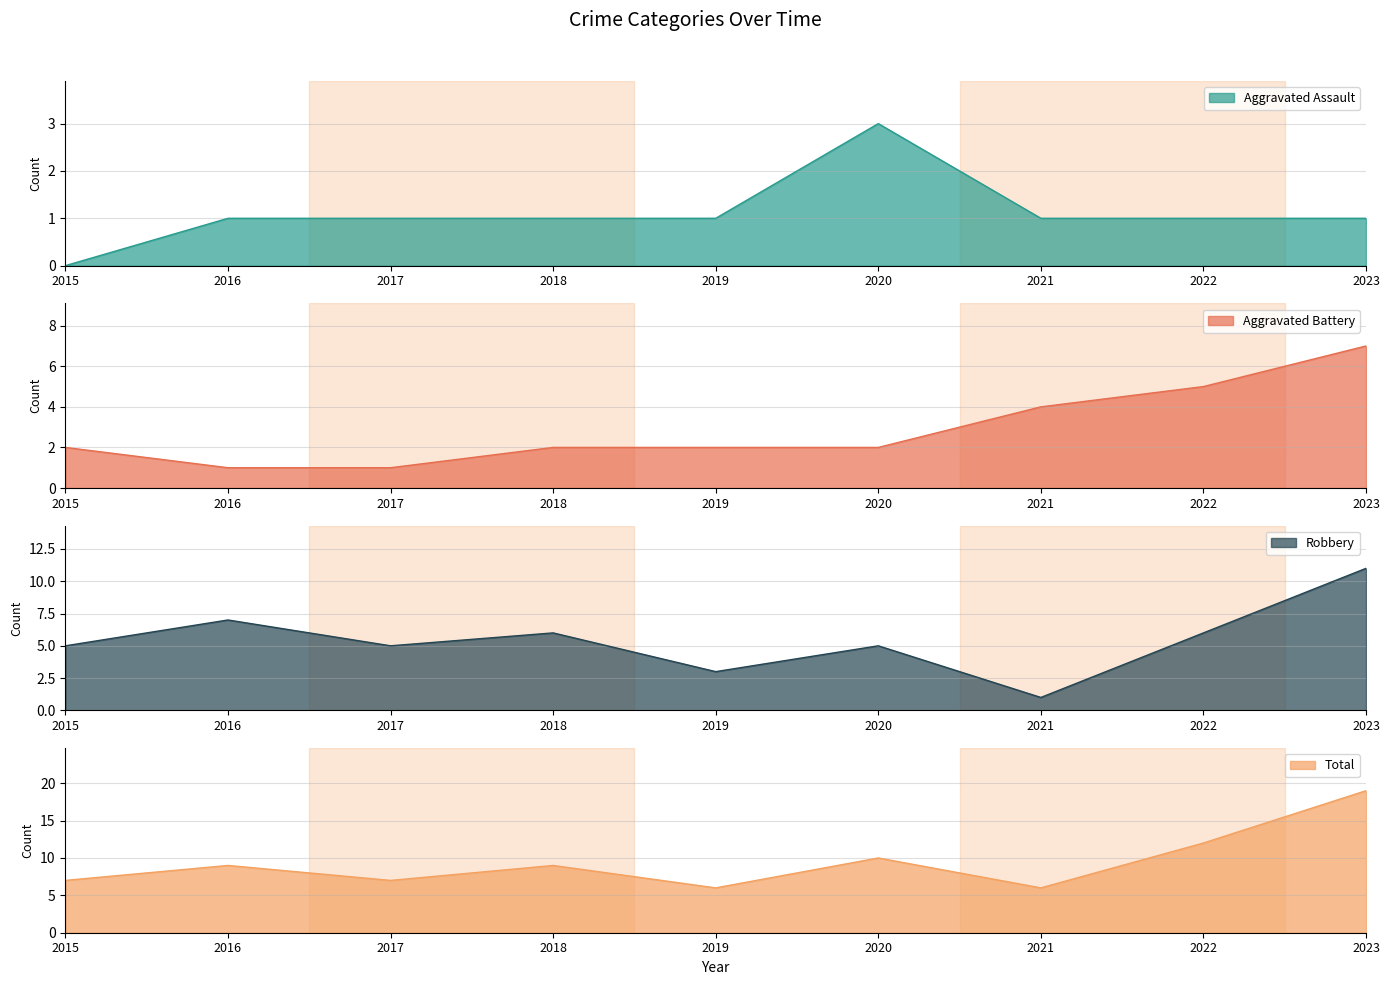

The Aggravated Battery series shows 2 at 2018. True or false?

True